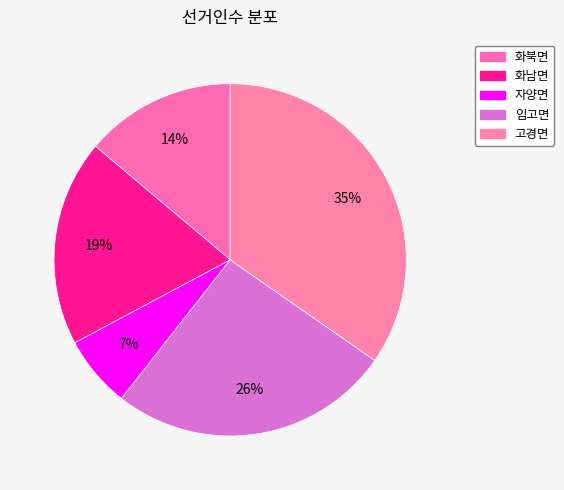

Is it true that 자양면 is 7% of the pie?

True